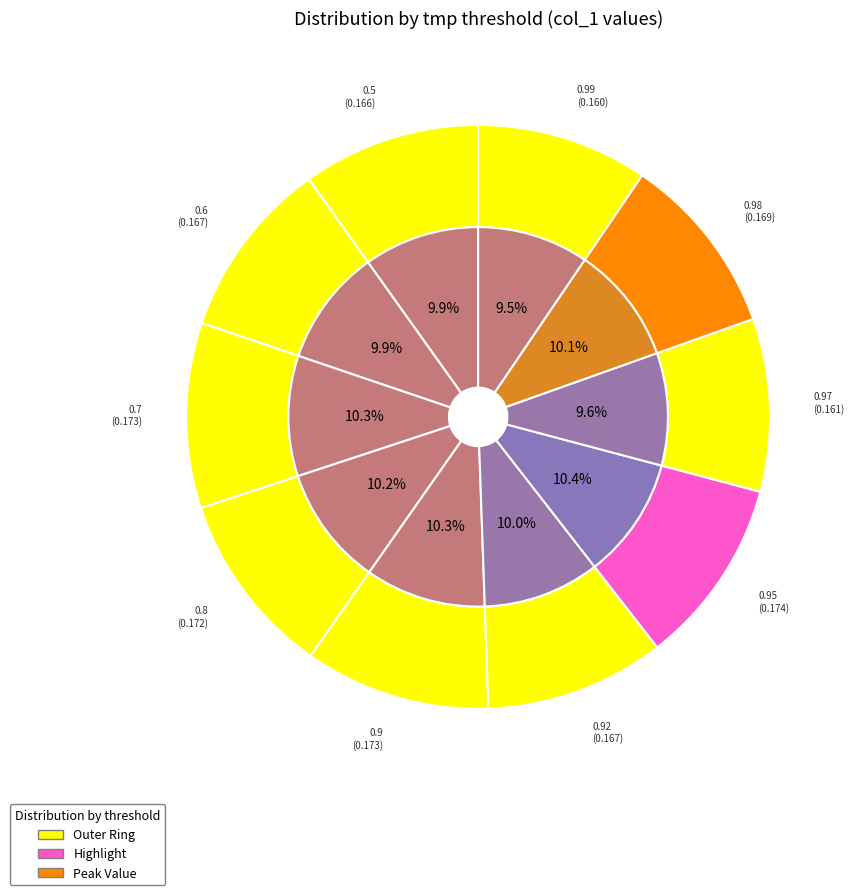

Count the number of slices in the pie.

10